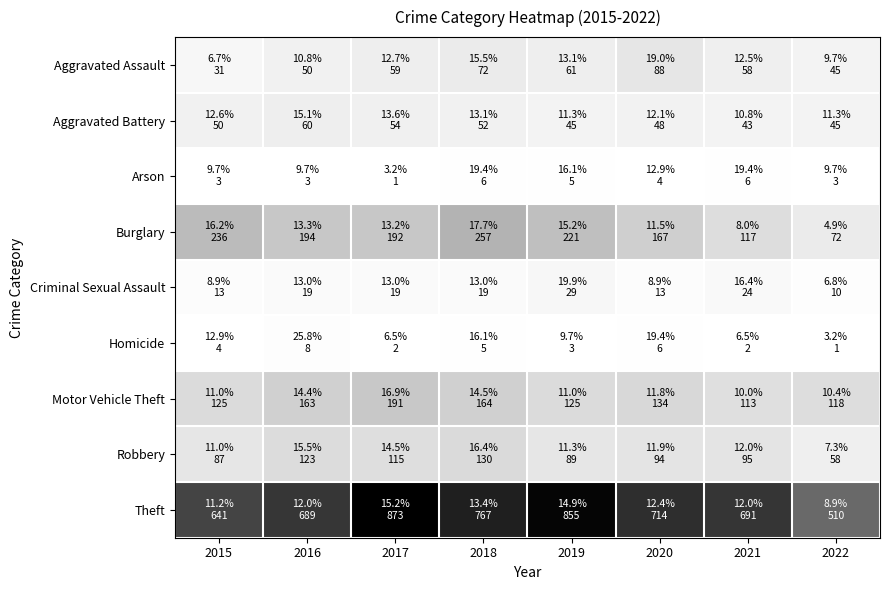

Which has a higher value, 2020 or 2019?

2020